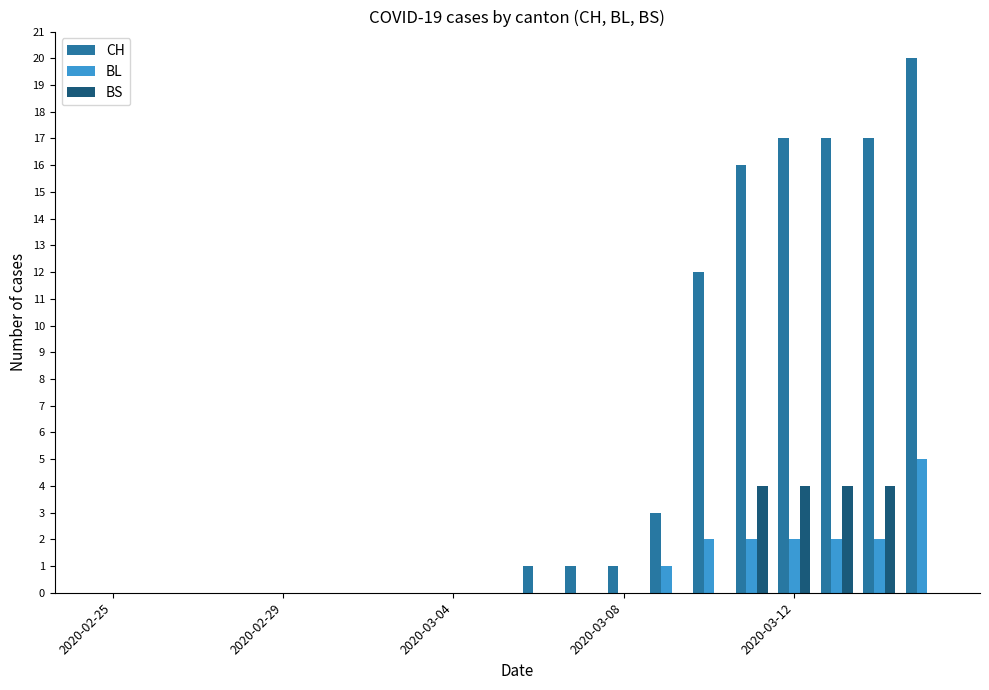

What is the sum of all CH values?

105